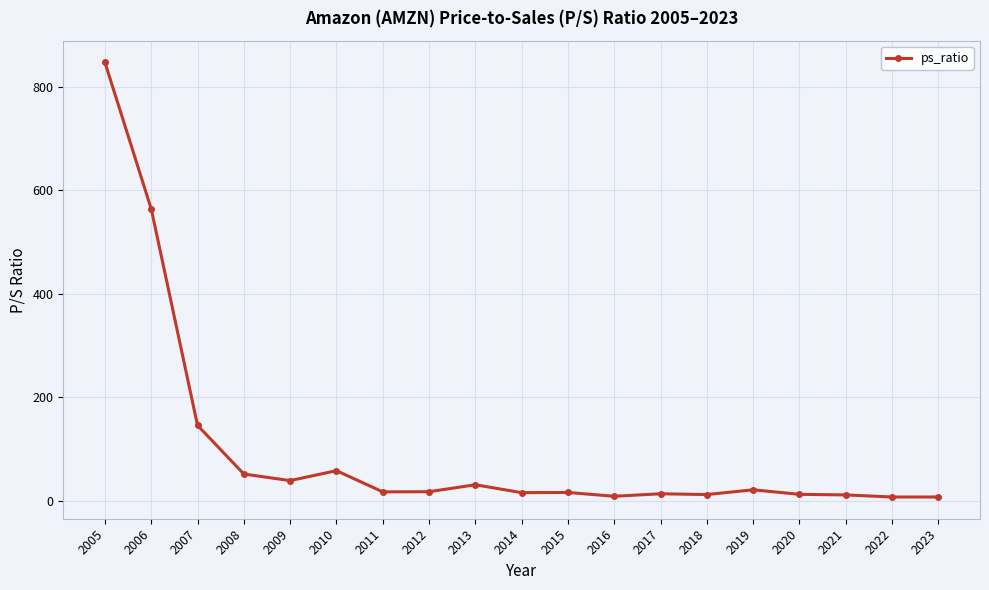

What is the difference between the maximum and minimum values?

839.3